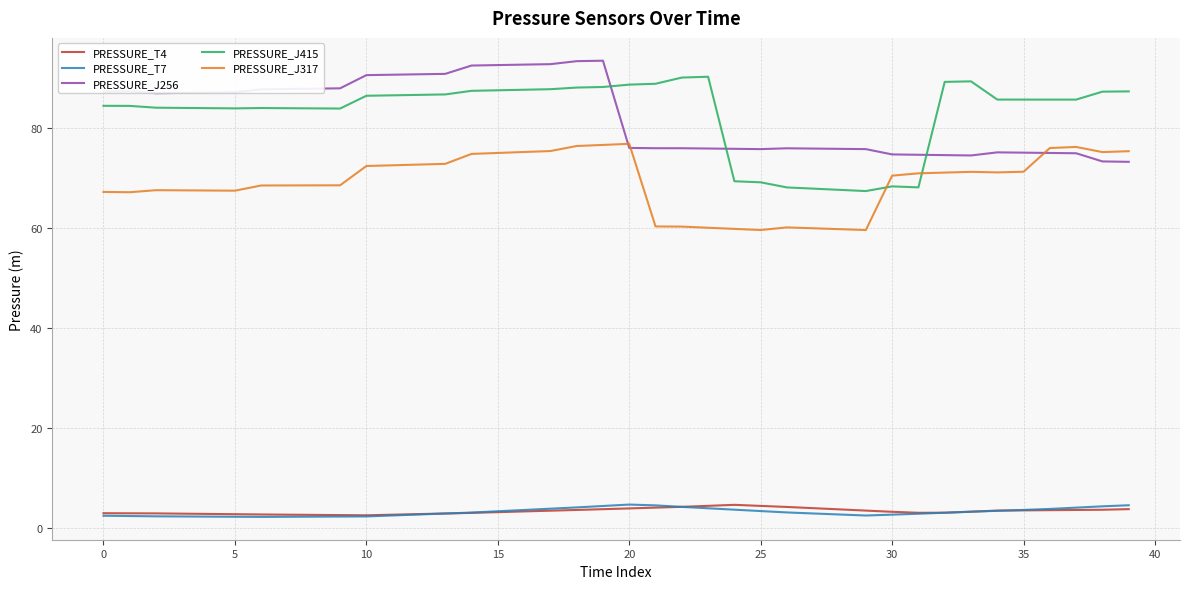

Which series ends up on top after the final intersection of PRESSURE_J415 and PRESSURE_J256?

PRESSURE_J415